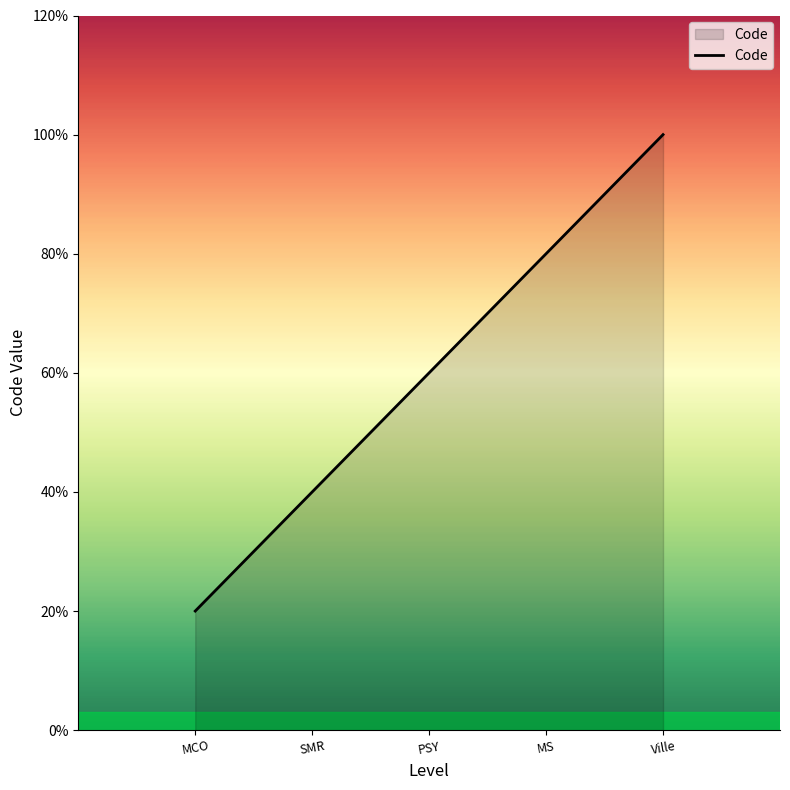

True or false: there are more than 2 points higher than both neighbors.

False